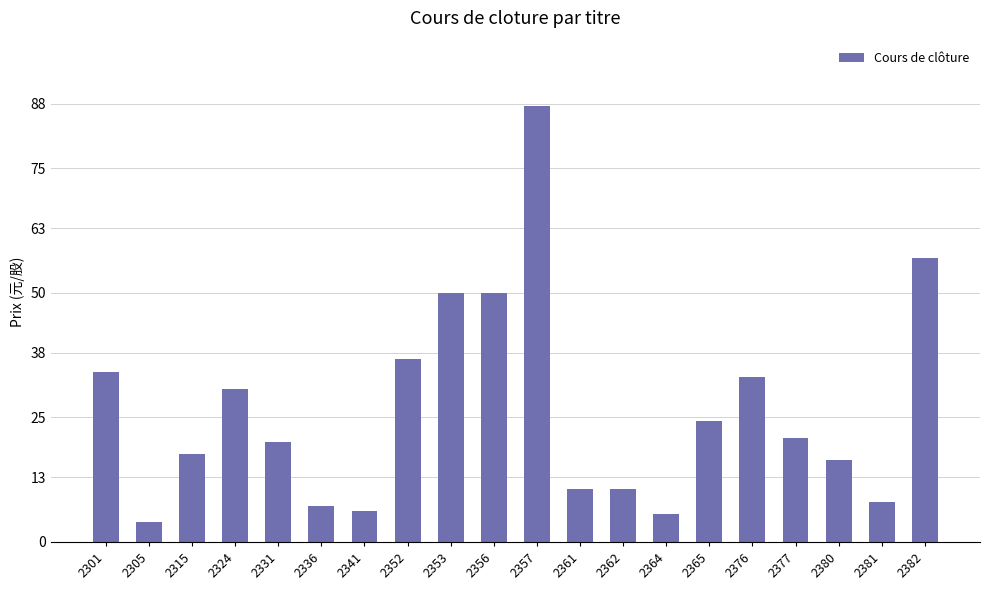

What is the change in value from 2324 to 2356?

+19.2